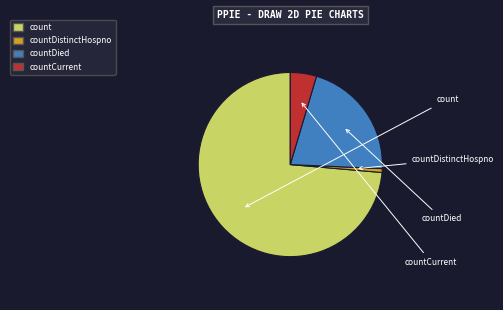

Is there a majority slice in this chart?

Yes